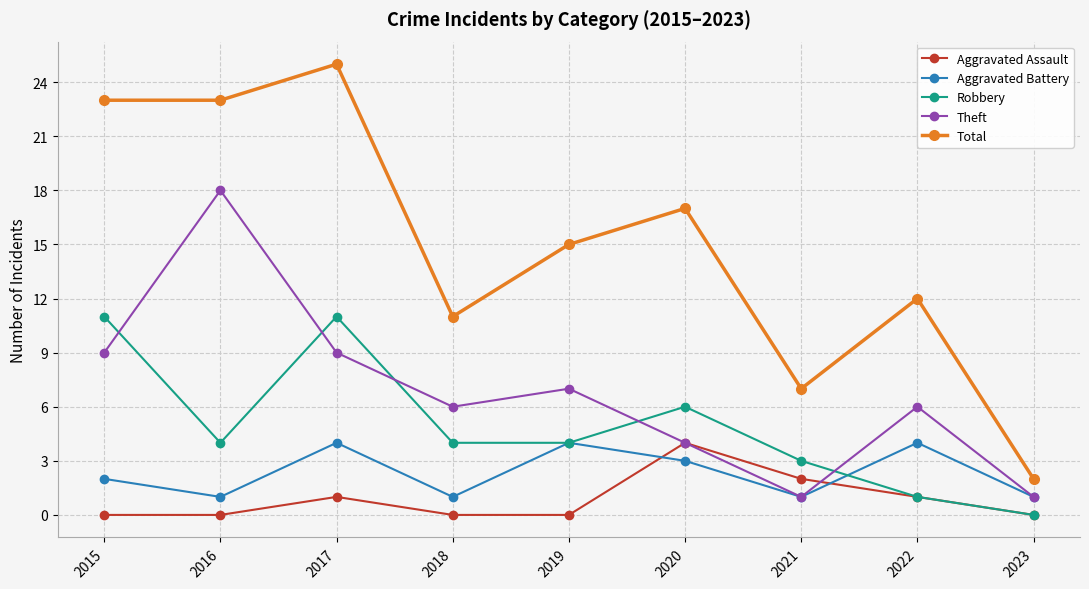

At which category does the chart reach its peak across all series?

2017